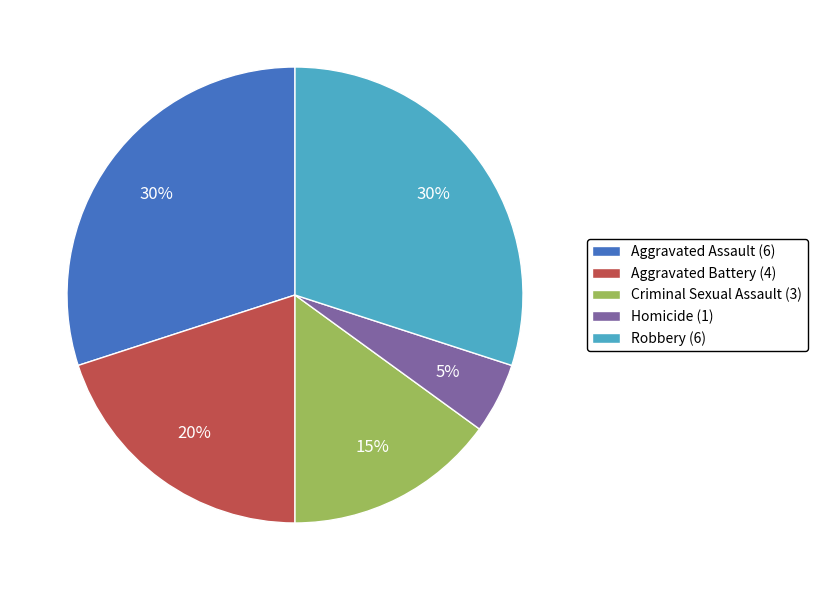

True or false: Criminal Sexual Assault accounts for 15% of the total.

True